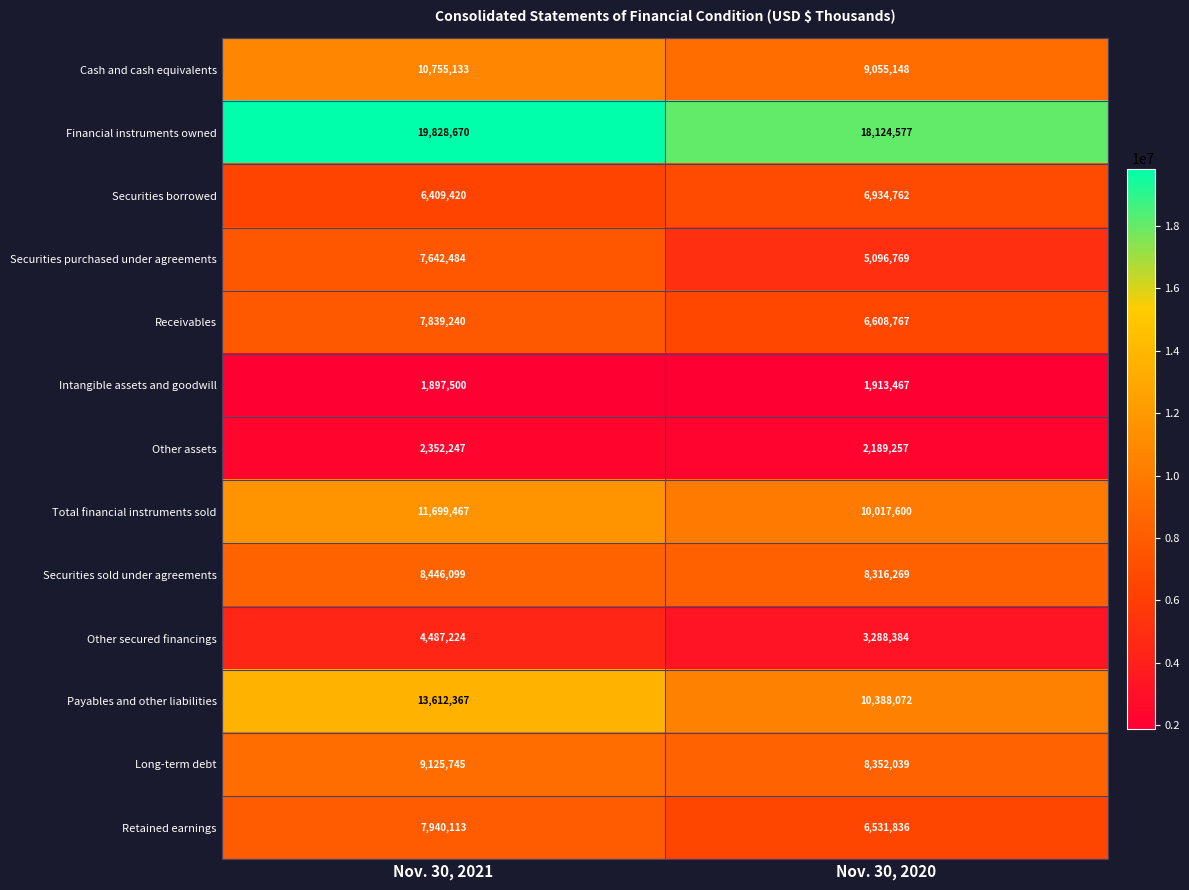

Rank the series by their maximum value, from highest to lowest.

Financial instruments owned, Payables and other liabilities, Total financial instruments sold, Cash and cash equivalents, Long-term debt, Securities sold under agreements, Retained earnings, Receivables, Securities purchased under agreements, Securities borrowed, Other secured financings, Other assets, Intangible assets and goodwill